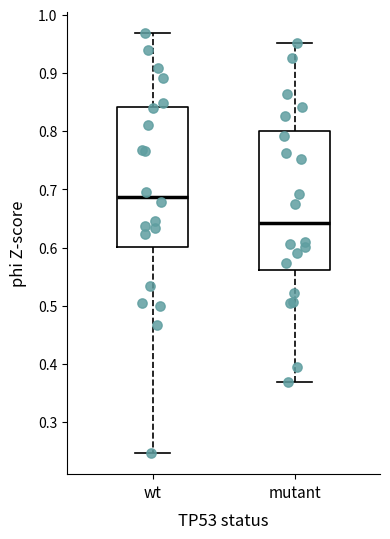

Reading left to right, read every box against the y-axis: the position of its median line, the range the box covers, and the ends of its whiskers. The values are not printed on the chart, so give them approximately, as read against the axis.

wt: median 0.69, box 0.60 to 0.84, whiskers 0.25 to 0.97
mutant: median 0.64, box 0.56 to 0.80, whiskers 0.37 to 0.95